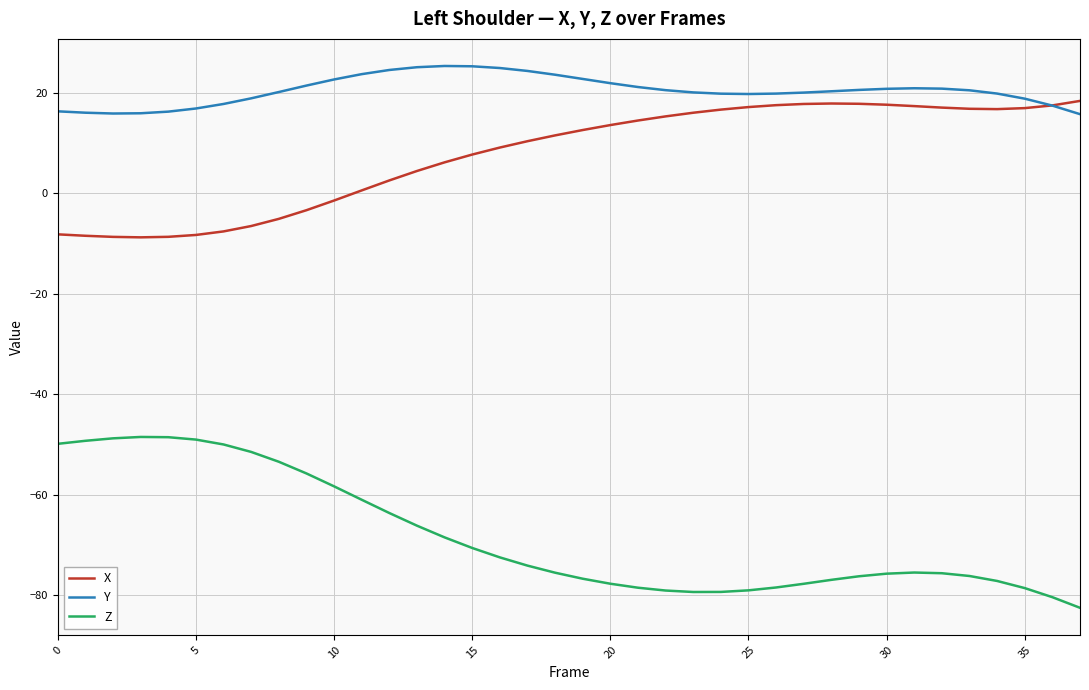

List the series in order of their peak value, highest first.

Y, X, Z